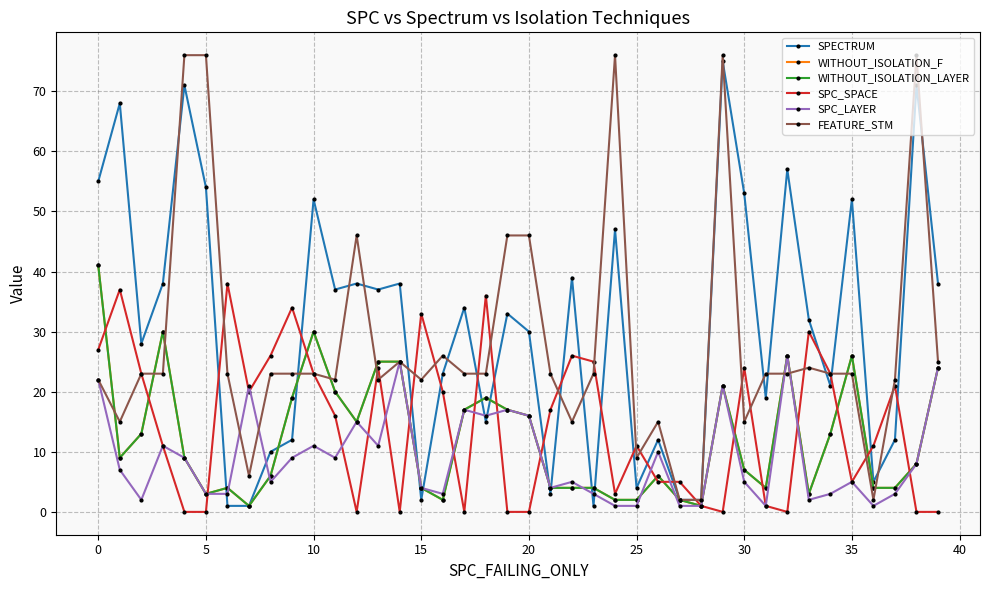

Is this an area chart (filled region under the line)?

No